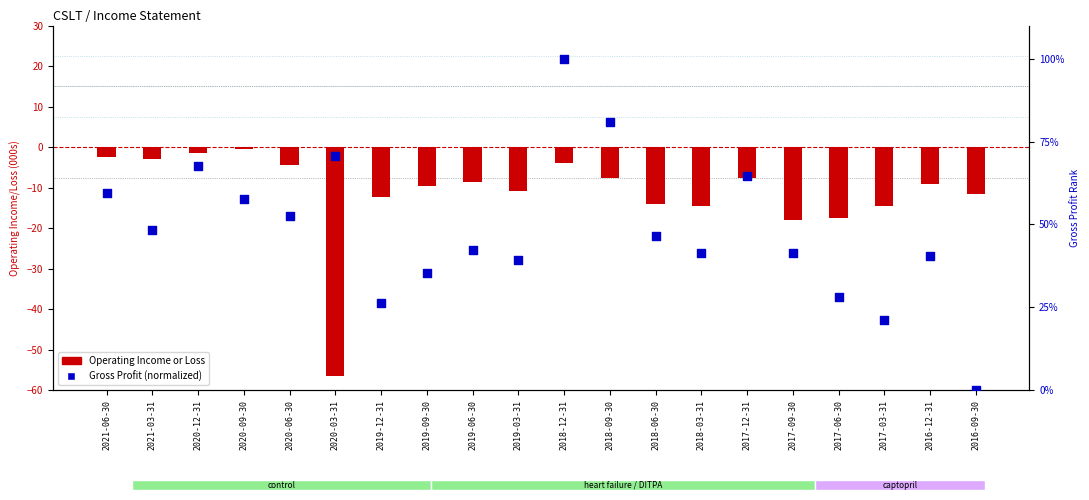

Which series has the largest total across all categories?

Gross Profit (normalized)